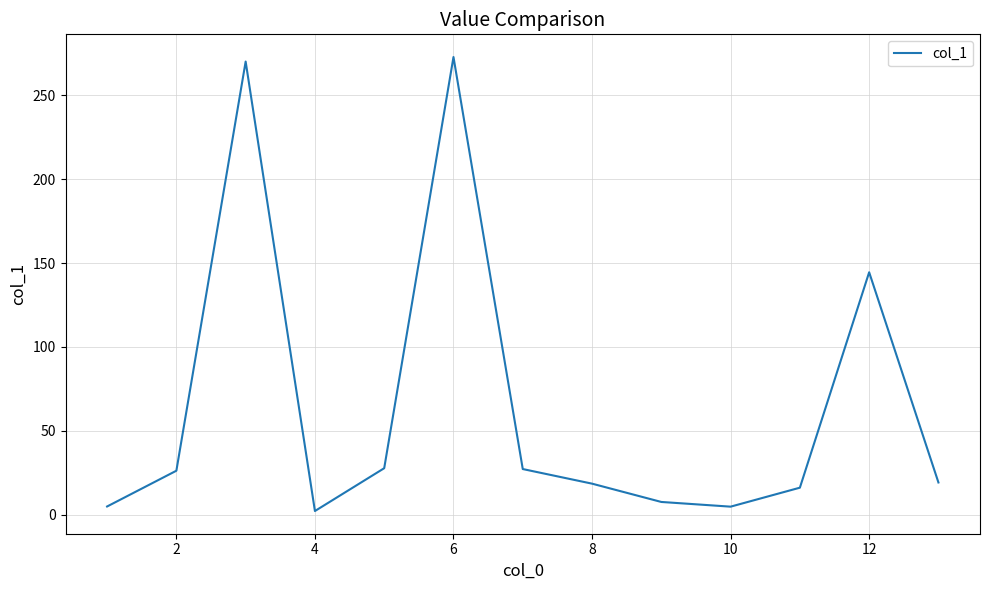

At which category does the chart reach its minimum across all series?

4